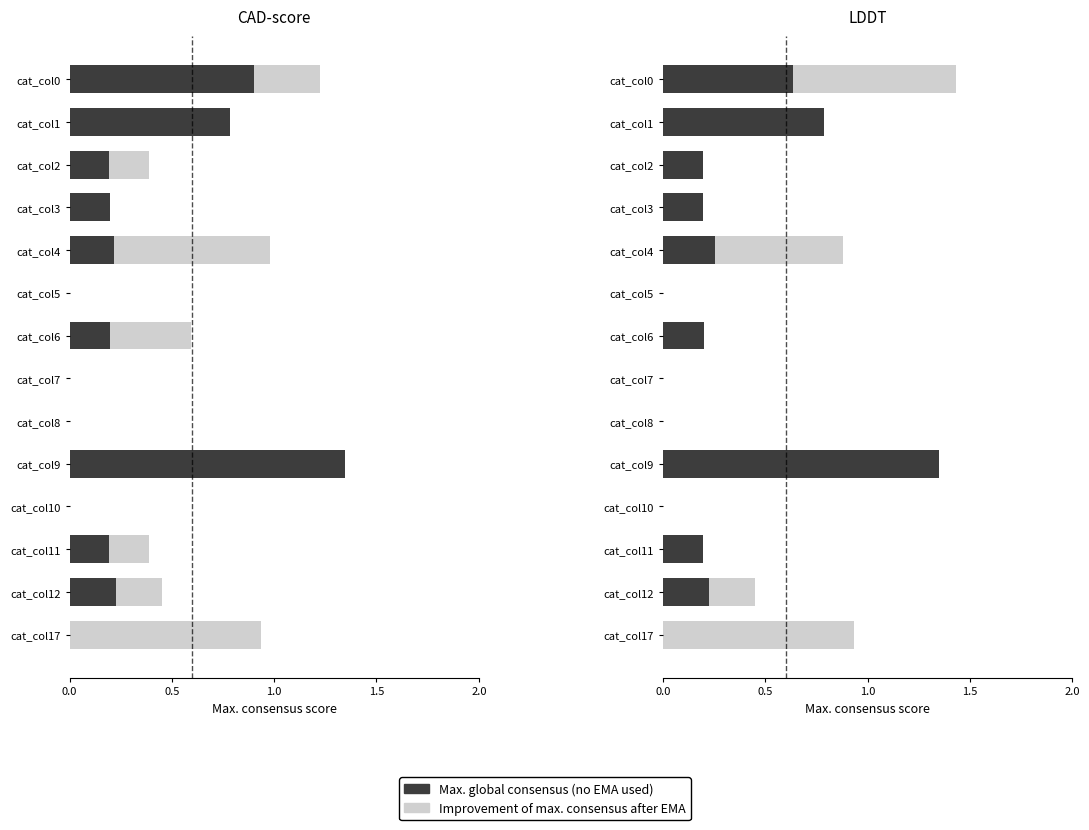

Rank the series by their average value, from highest to lowest.

Max. global consensus (no EMA used), Improvement of max. consensus after EMA